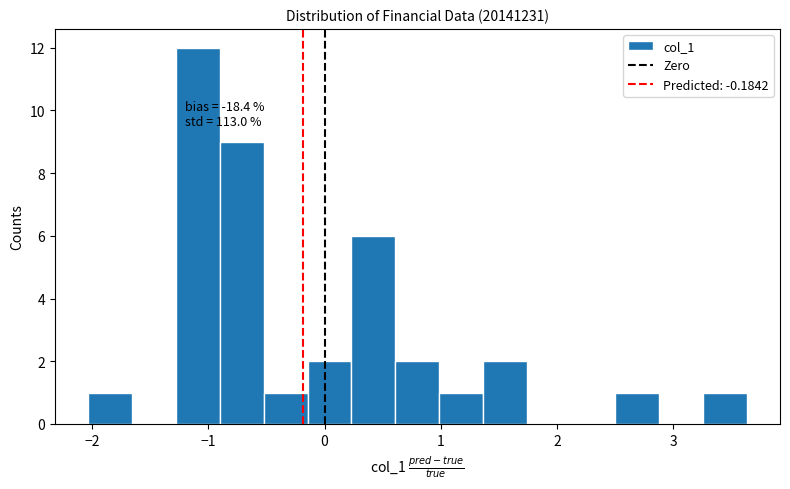

Read against the x-axis, roughly where is the centre of the tallest bar?

-1.1